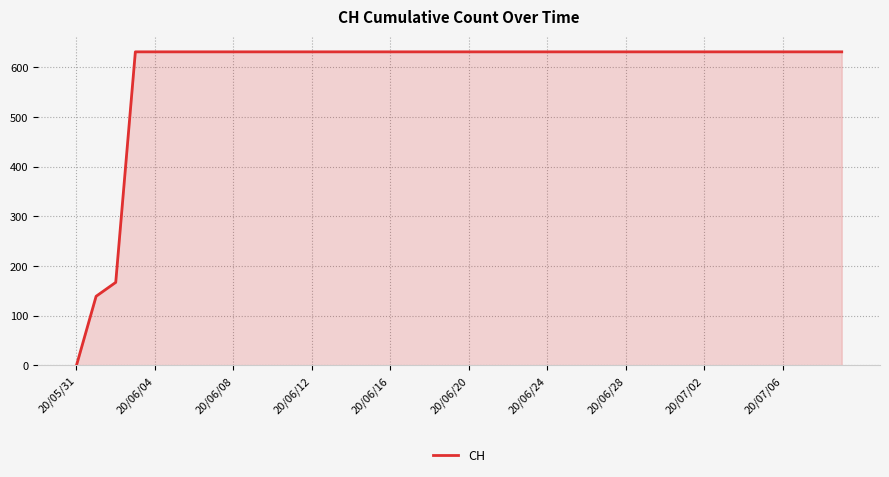

What is the difference between the maximum and minimum values?

631